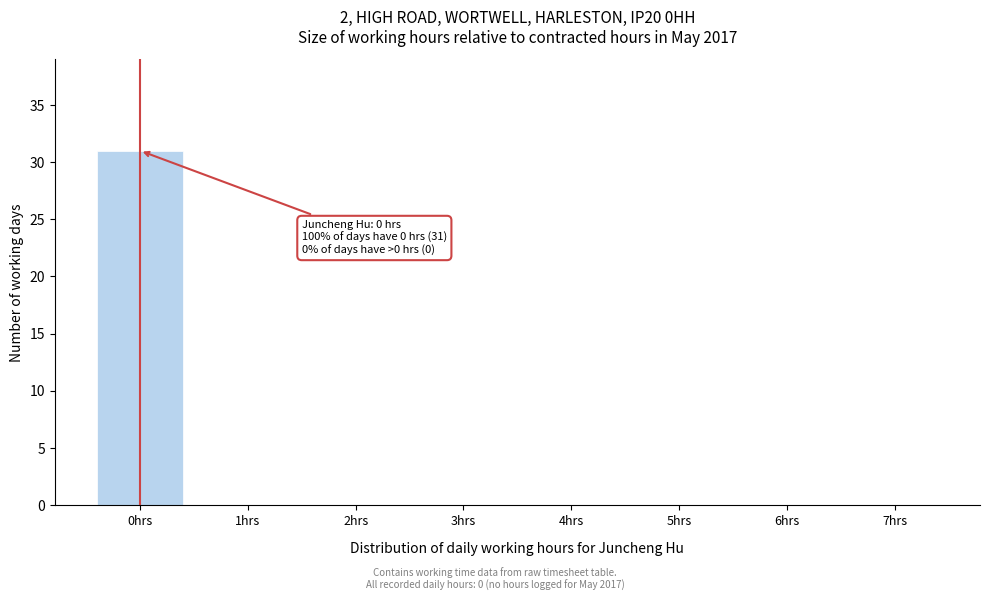

Reading left to right, extract all data points from this chart.

0hrs=31	1hrs=0	2hrs=0	3hrs=0	4hrs=0	5hrs=0	6hrs=0	7hrs=0